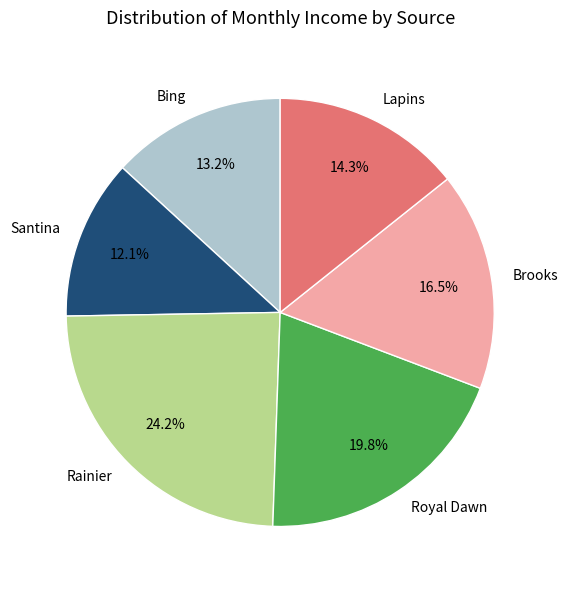

Is it true that Lapins is 14% of the pie?

True